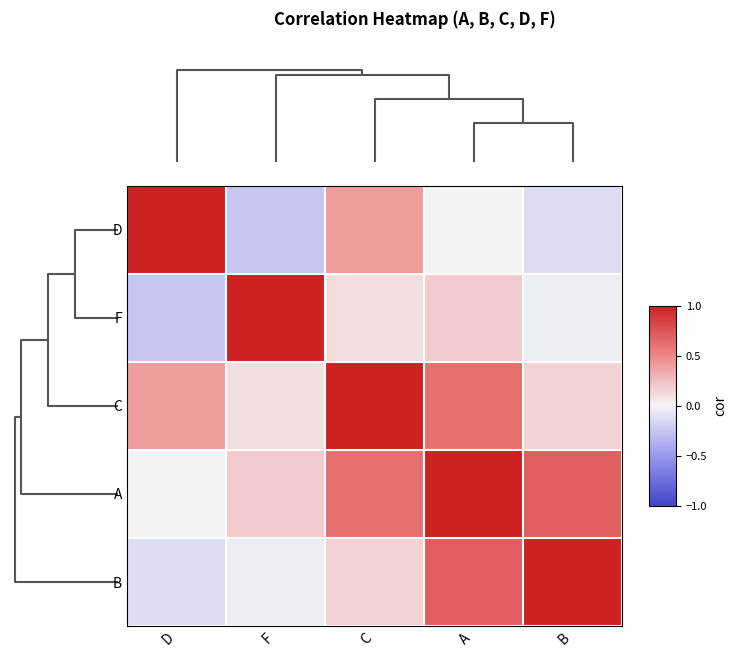

Which series has the largest total across all categories?

A